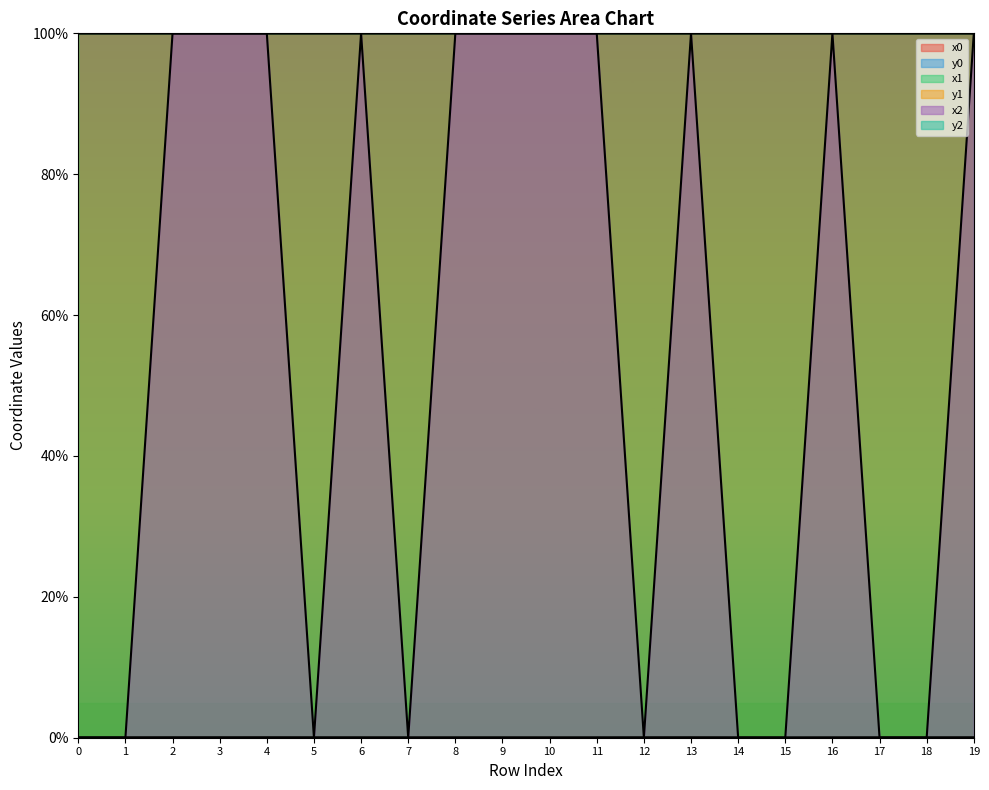

How many series are shown in this chart?

6